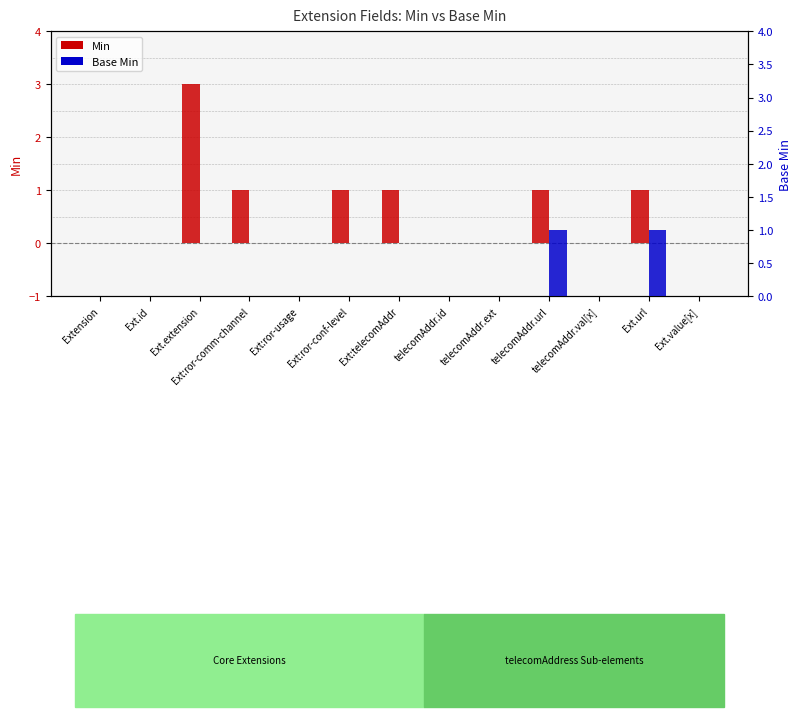

Does the chart contain stacked bars?

No